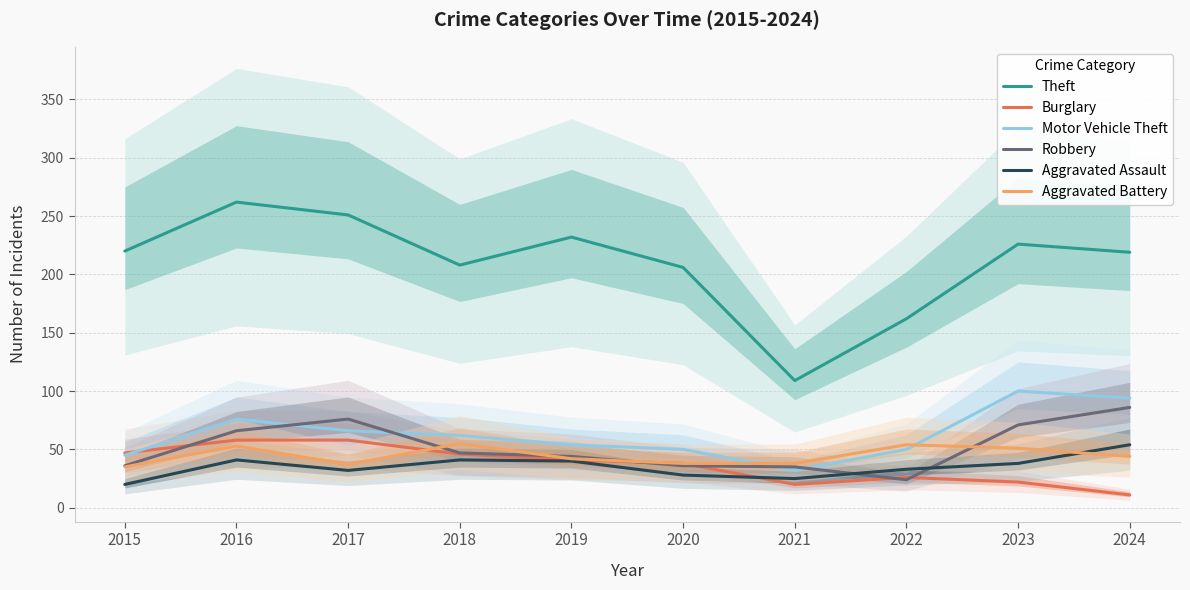

At which category does Motor Vehicle Theft reach its first local peak?

2016